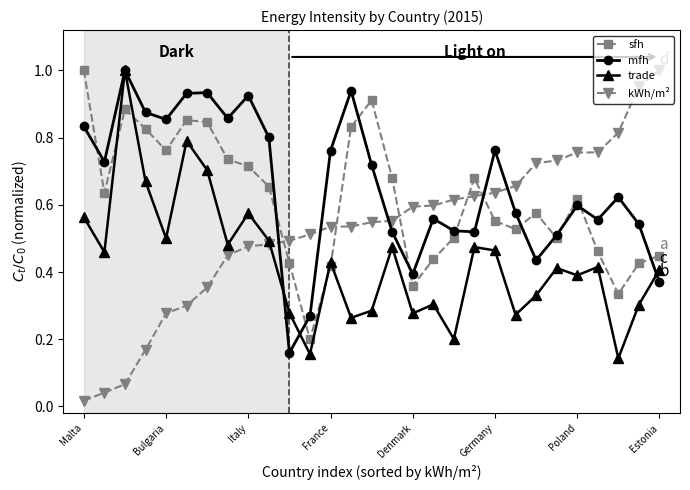

Which series has the widest spread of values?

kWh/m²